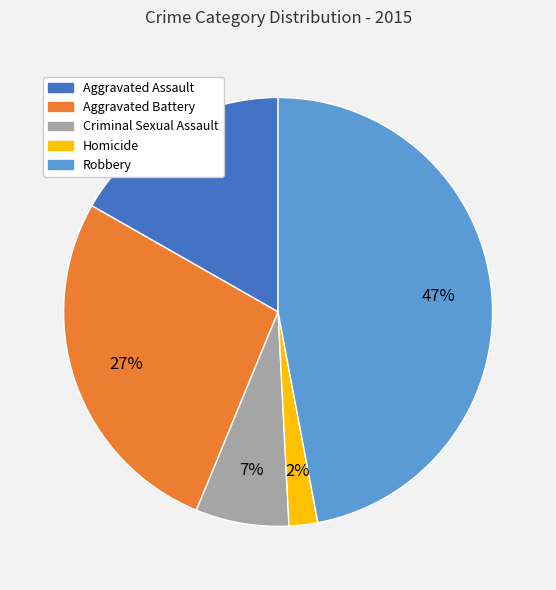

Between Robbery and Criminal Sexual Assault, which is larger?

Robbery